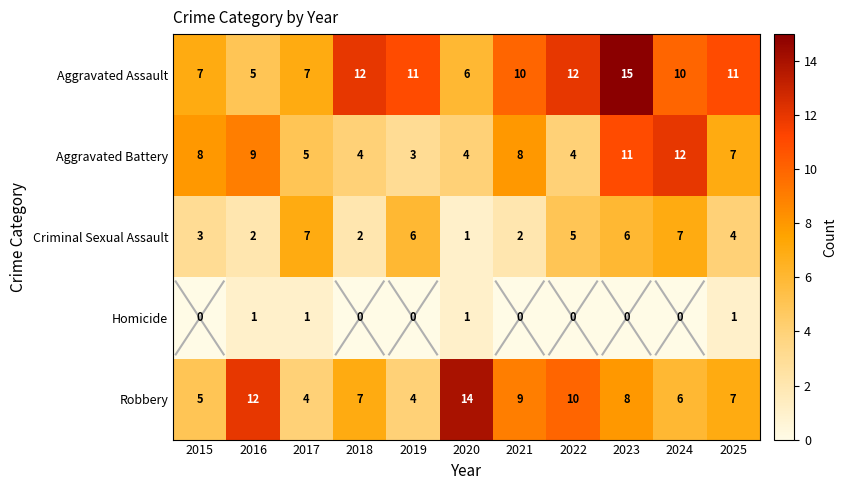

Where is Robbery nearest to the value 9?

2021